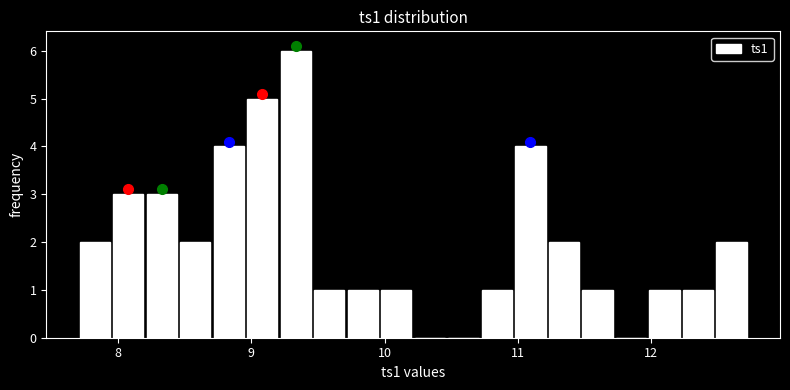

Read against the x-axis, roughly where is the centre of the tallest bar?

9.3